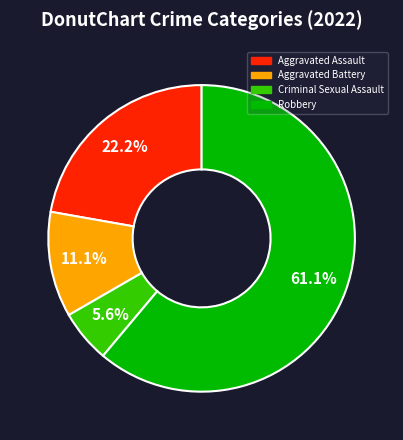

Is there any slice that represents more than half of the pie?

Yes